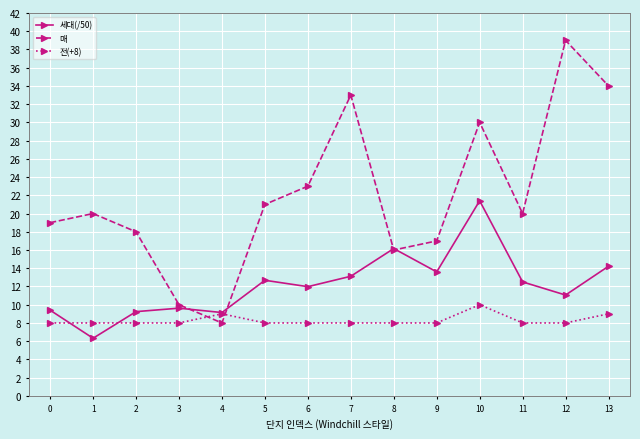

How many intersections are there between 전(+8) and 매?

2